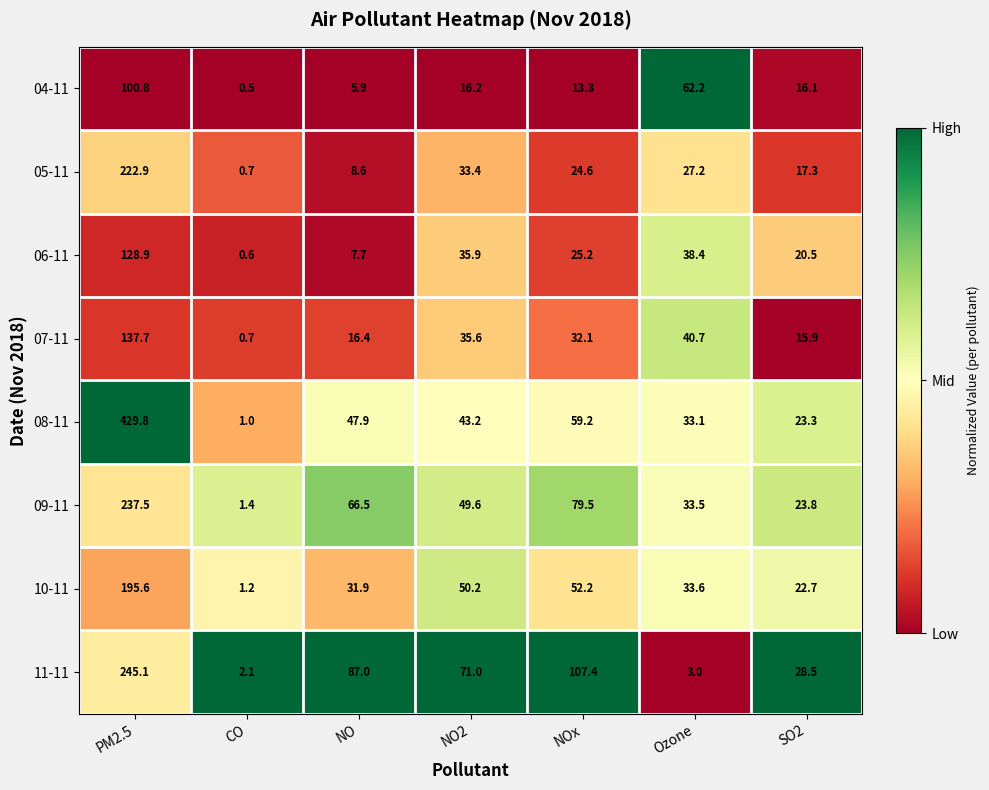

What is the minimum value shown in the chart?

0.5